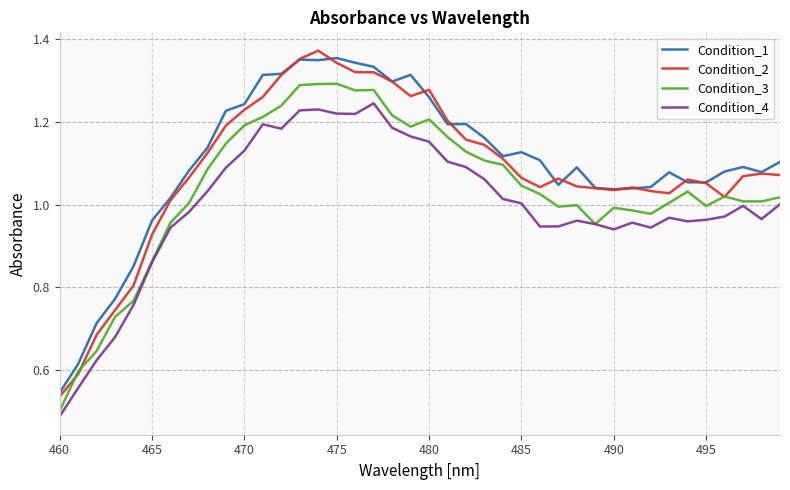

Rank the series by their average value, from highest to lowest.

Condition_1, Condition_2, Condition_3, Condition_4